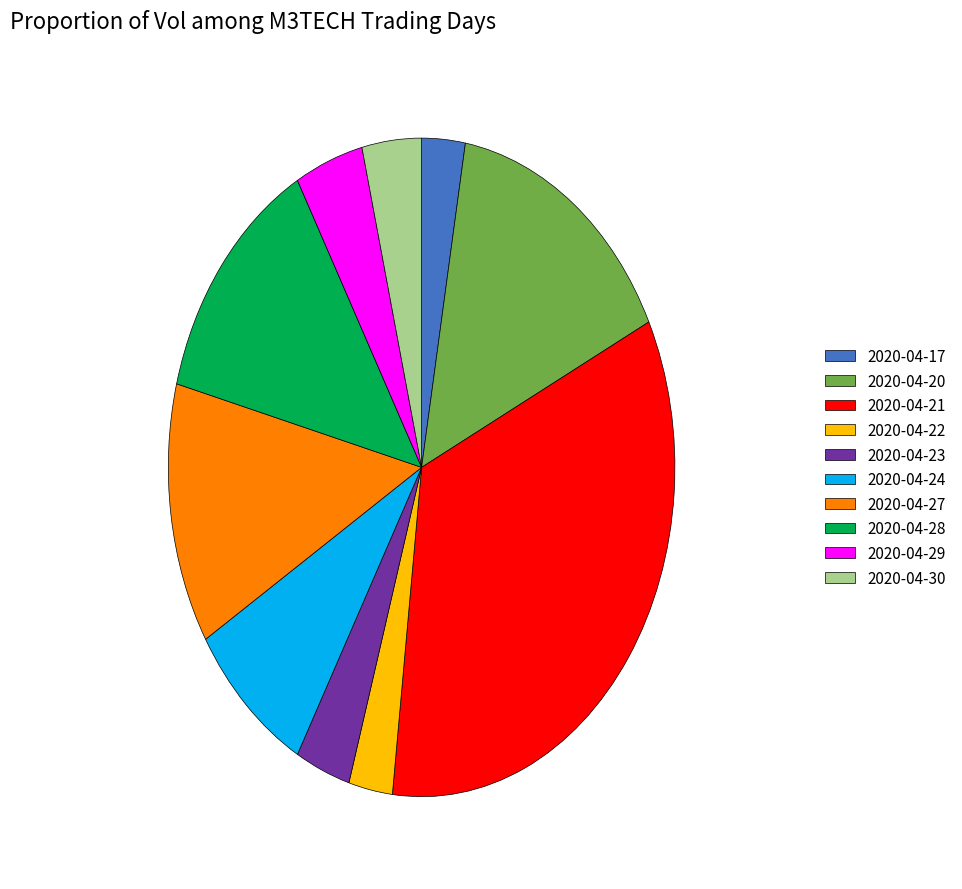

Which slice is the largest?

2020-04-21